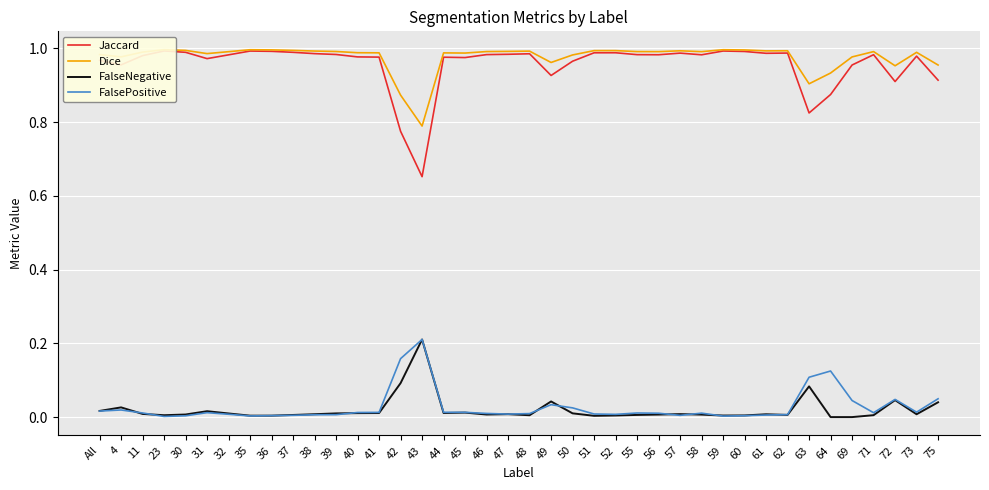

How many intersections are there between FalsePositive and FalseNegative?

9